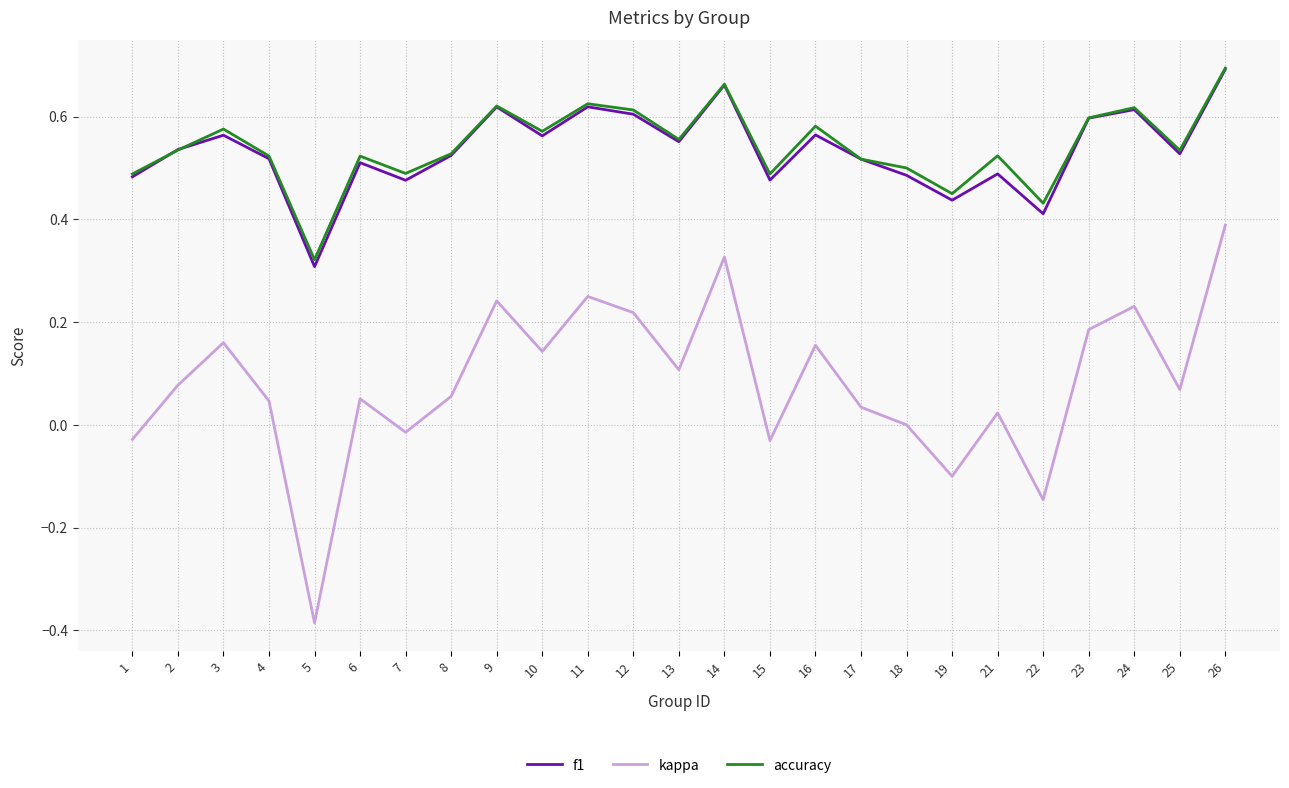

At which category does the chart reach its minimum across all series?

5